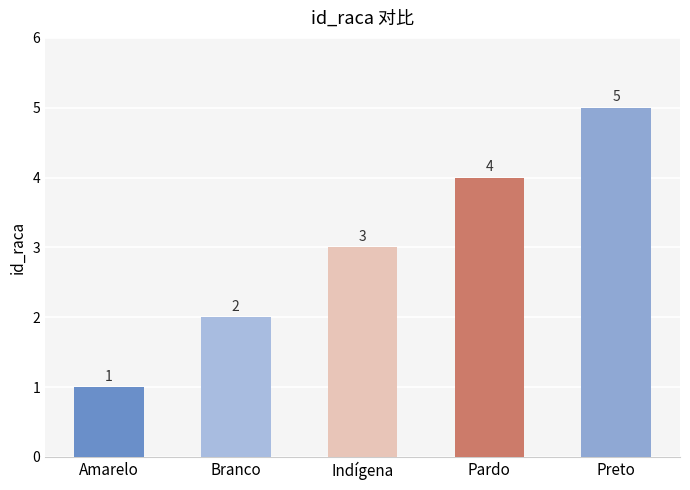

Are the bars grouped side by side (vs. stacked)?

No